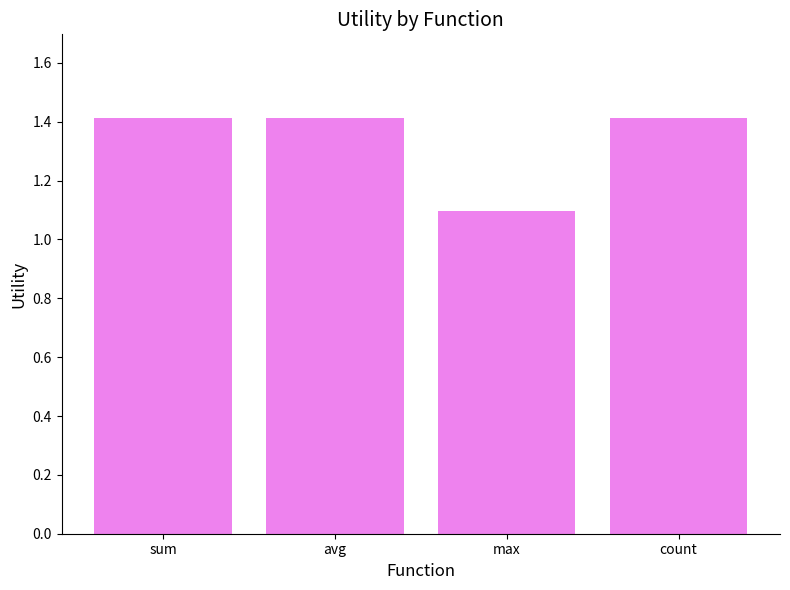

How many bars are there in total?

4